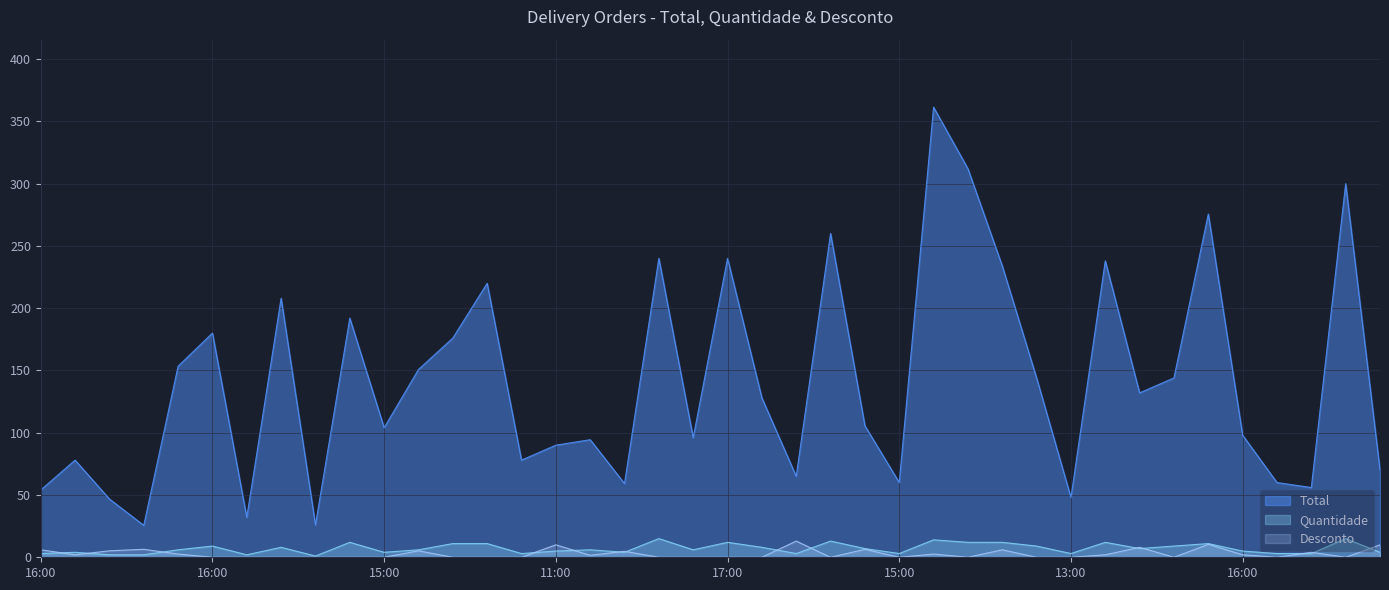

How many times do Desconto and Quantidade cross each other?

14